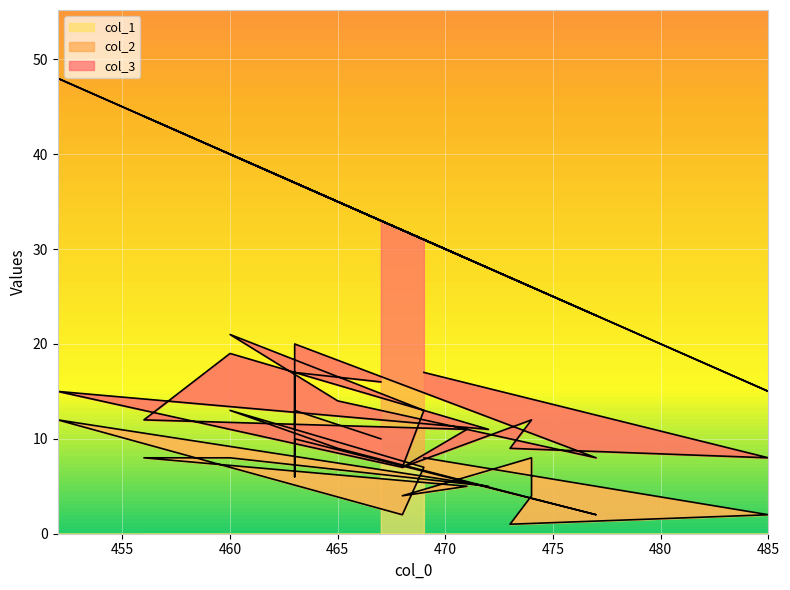

Is it true that col_1 equals 2 at 468?

True